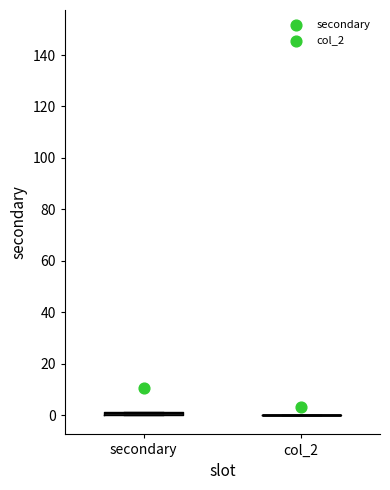

Where is the upper edge of the box for secondary on the y-axis? The values are not printed on the chart, so give them approximately, as read against the axis.

2